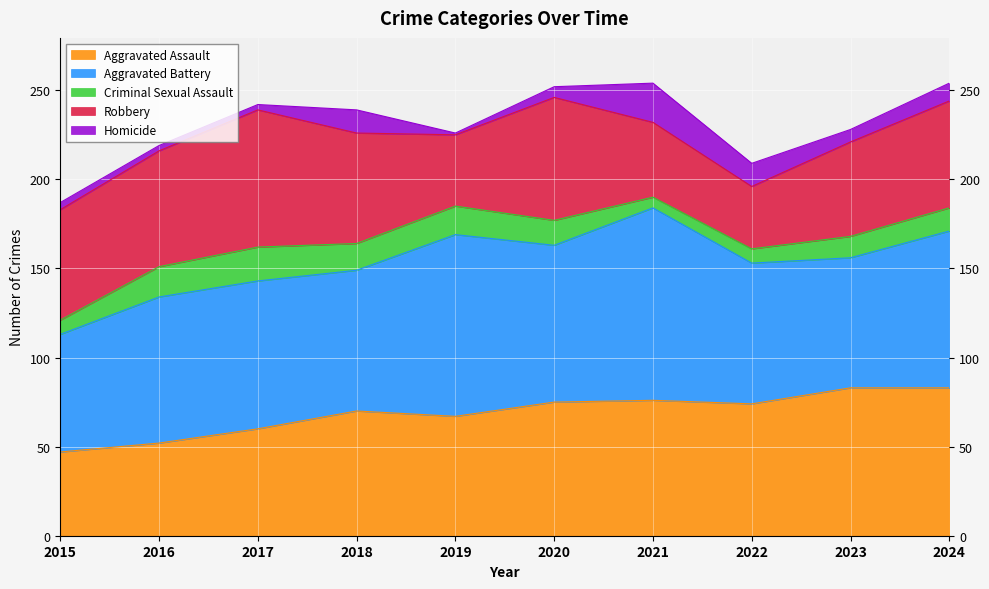

In Criminal Sexual Assault, how many points are higher than both neighbors (excluding endpoints)?

2